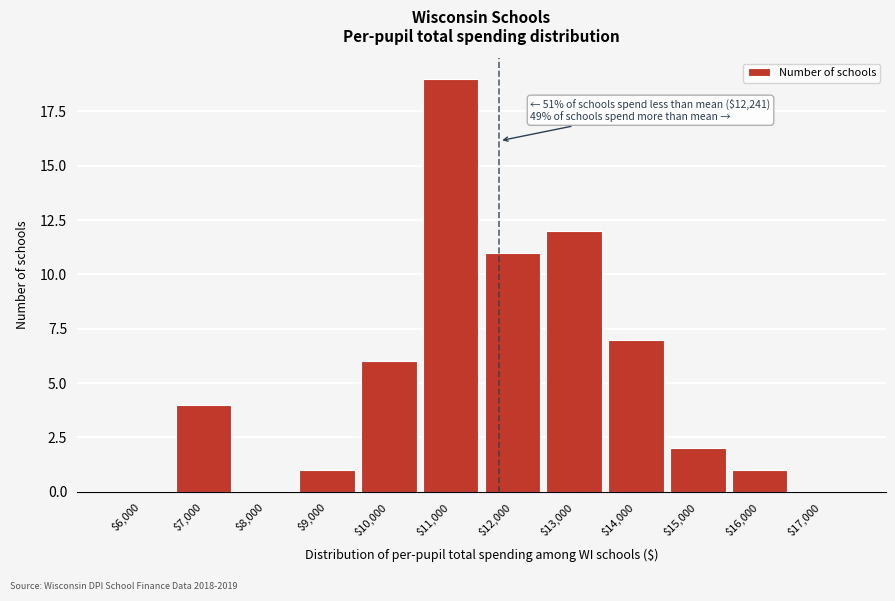

The chart shows a value of 6 at $10,000. True or false?

True